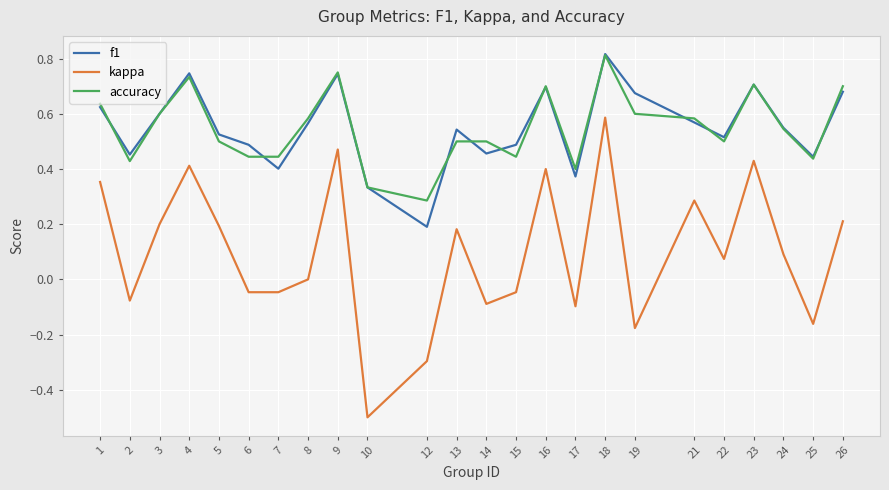

What is the difference between the maximum and minimum values in the kappa series?

1.1